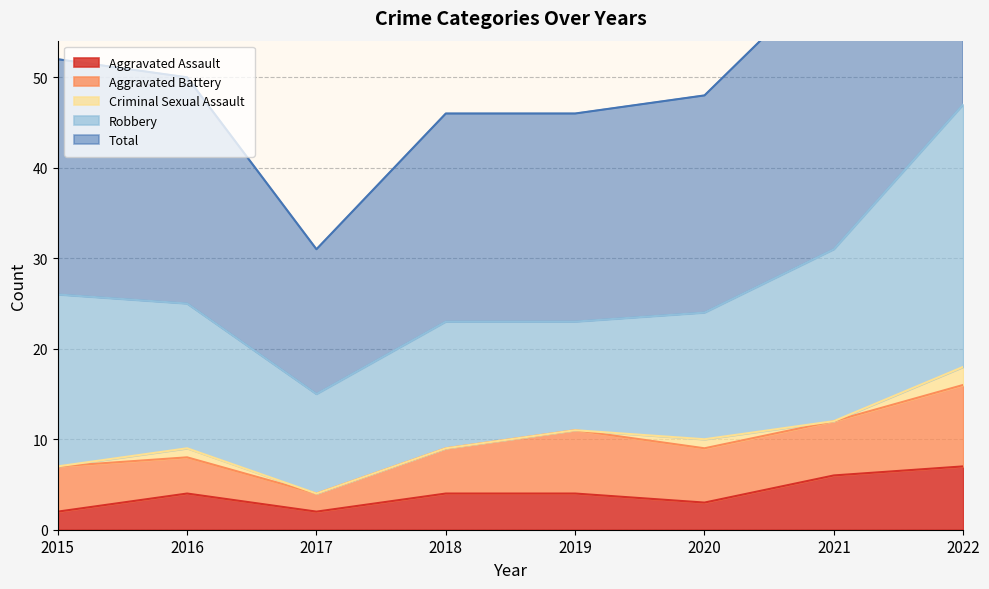

The Total series shows 23 at 2018. True or false?

True